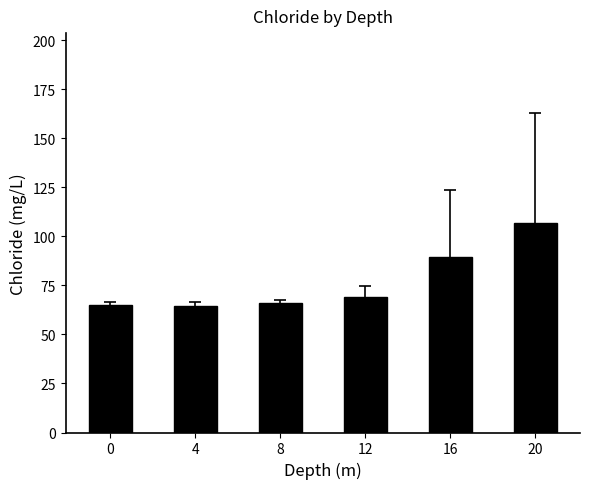

What is the difference between the values at 16 and 0?

24.8